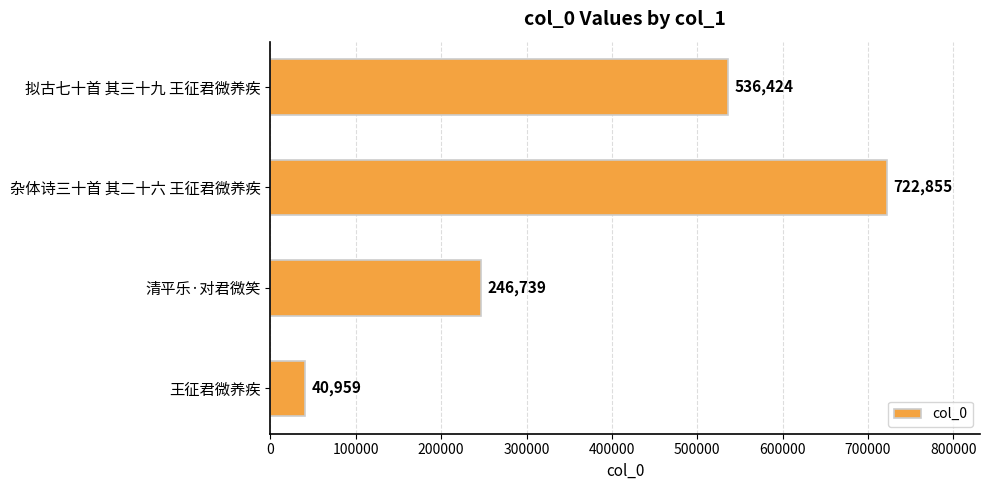

At which category does the chart reach its minimum across all series?

王征君微养疾